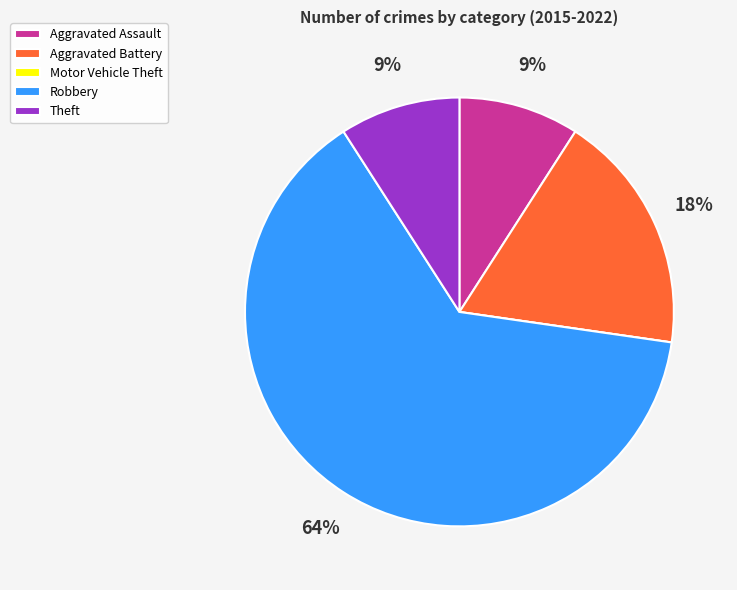

What is the ratio of the value at Aggravated Battery to the value at Robbery?

0.3